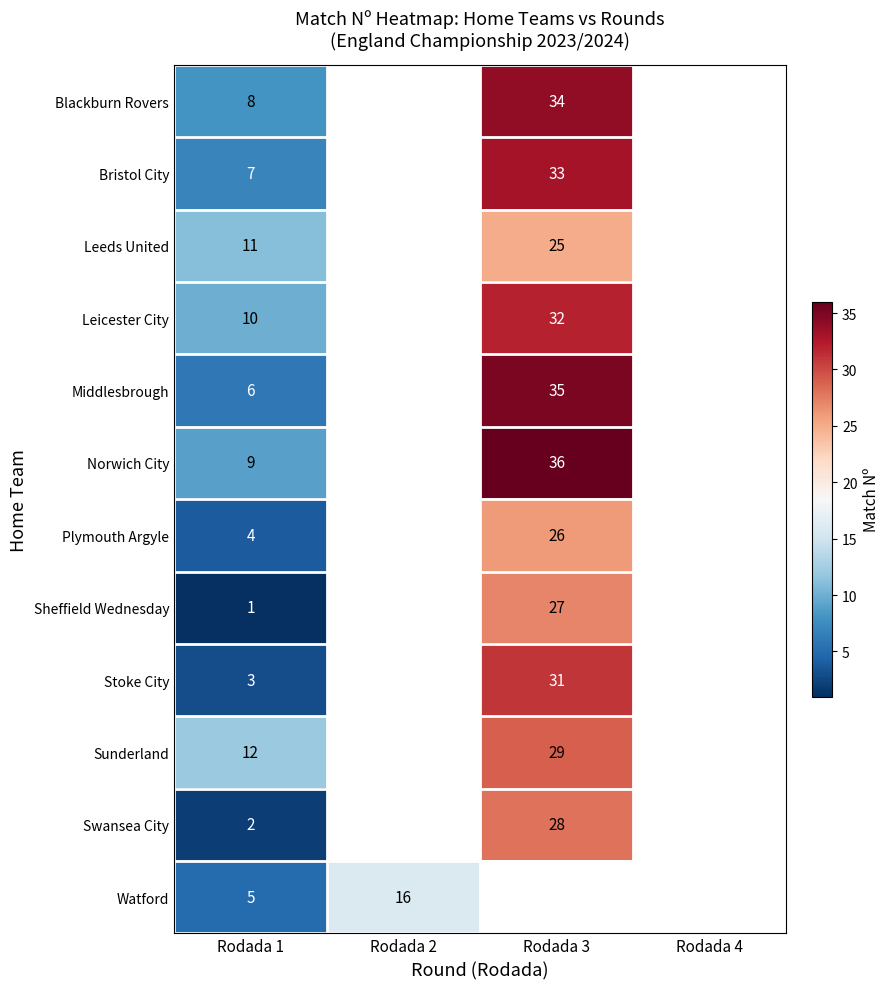

Rank the series by their maximum value, from highest to lowest.

row_5, row_4, row_0, row_1, row_3, row_8, row_9, row_10, row_7, row_6, row_2, row_11